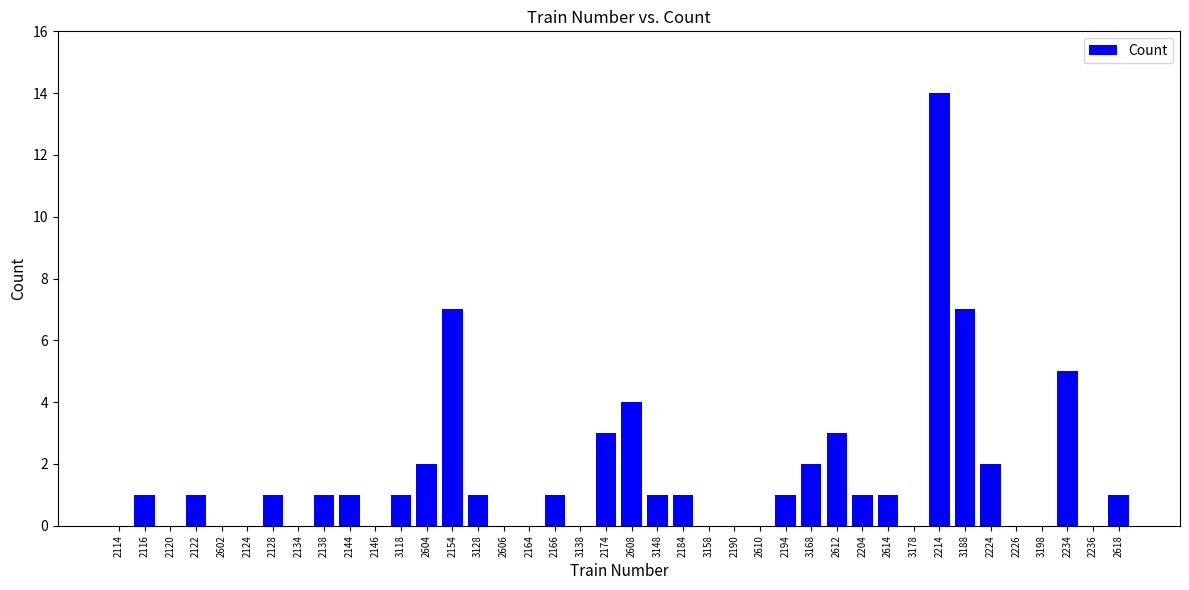

What is the greatest value displayed?

14